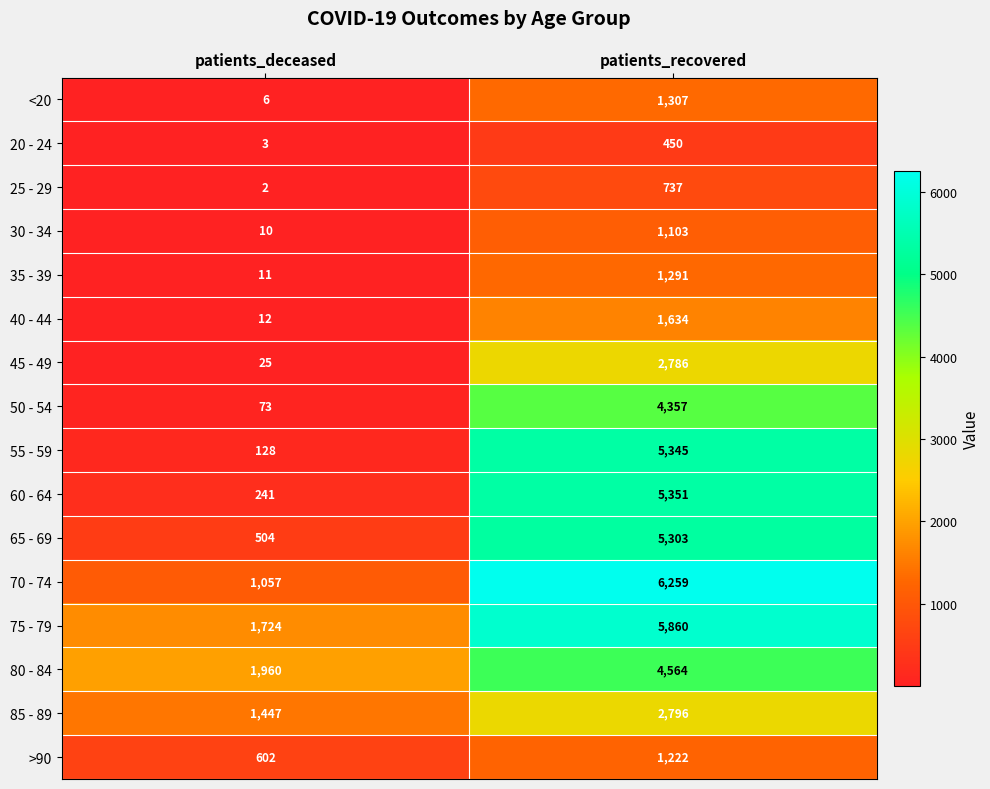

What is the total value across all series at patients_deceased?

7805